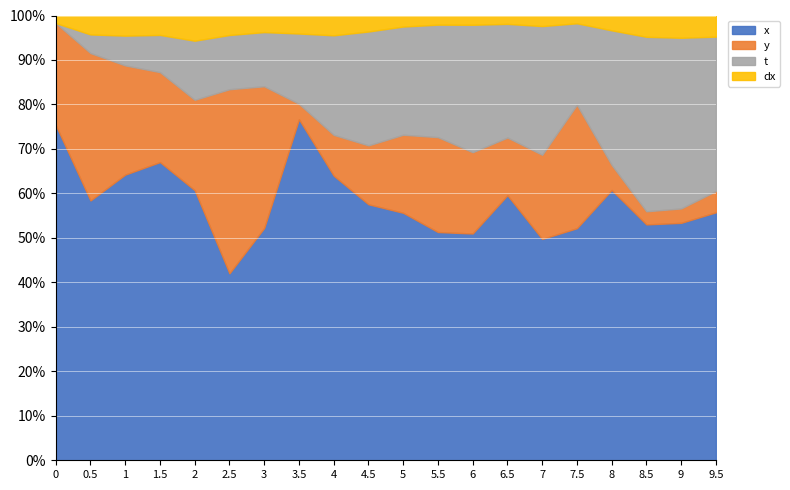

What is the total value across all series at 3?

100.0